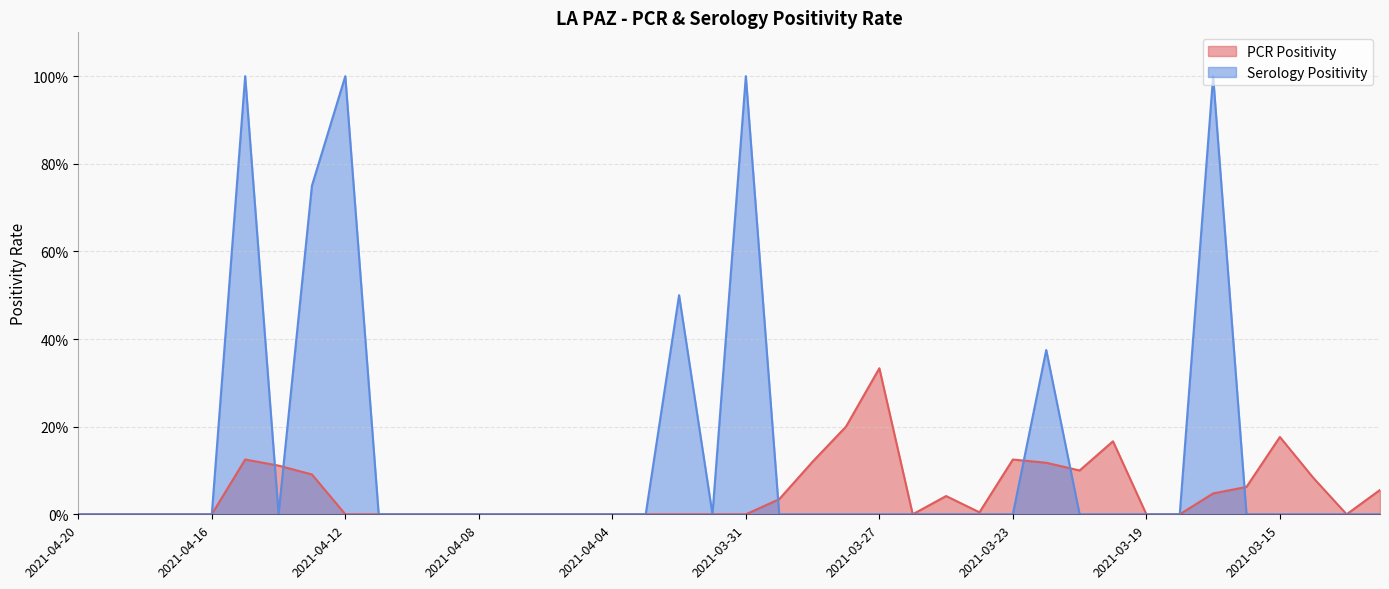

True or false: Serology Positivity has a value of 0.0 at 2021-04-20.

True